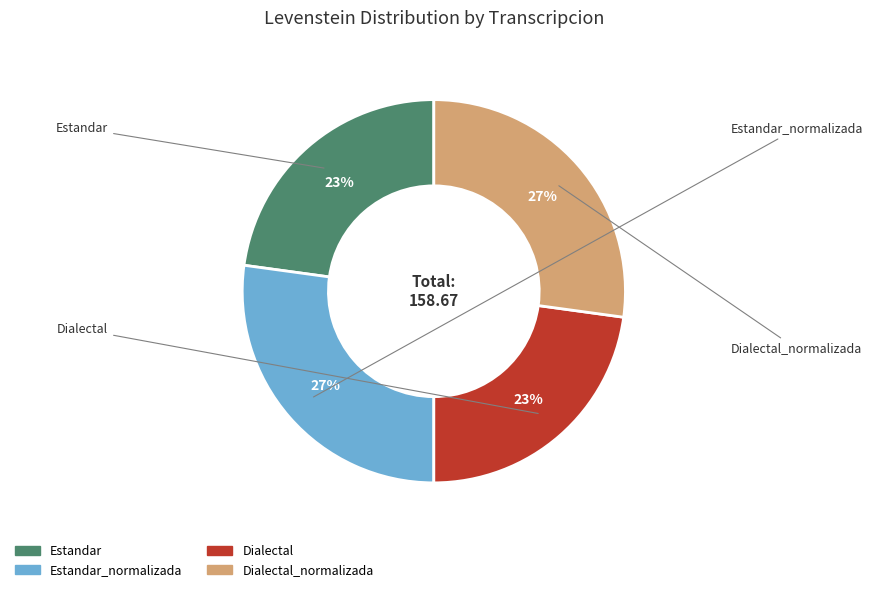

Does any single category account for the majority?

No